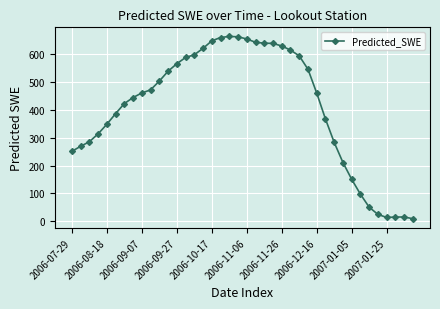

What is the value of the 26th point from the left?

613.5